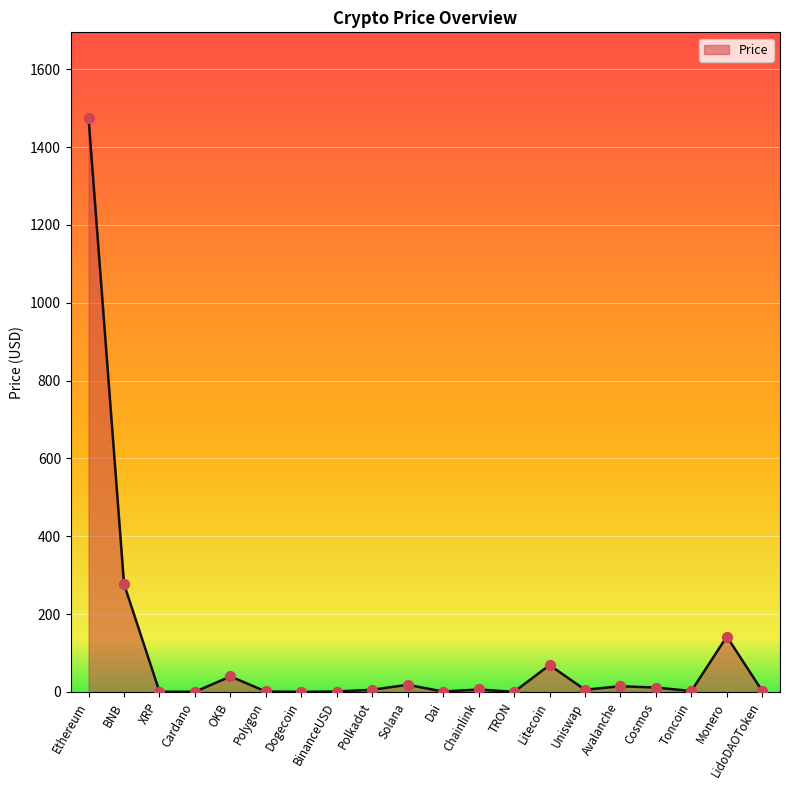

What is the change in value from Polkadot to Dai?

-4.5